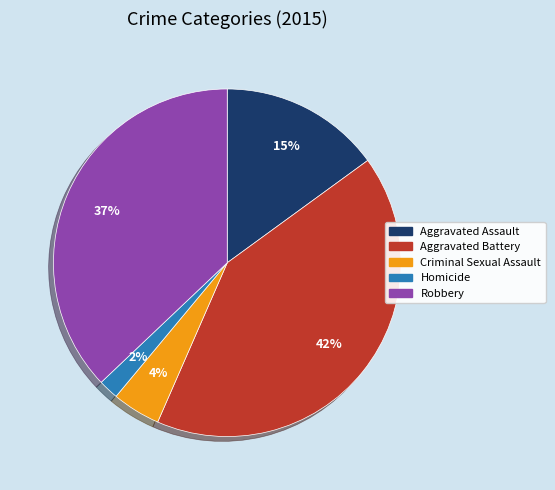

Which has a higher value, Aggravated Battery or Homicide?

Aggravated Battery